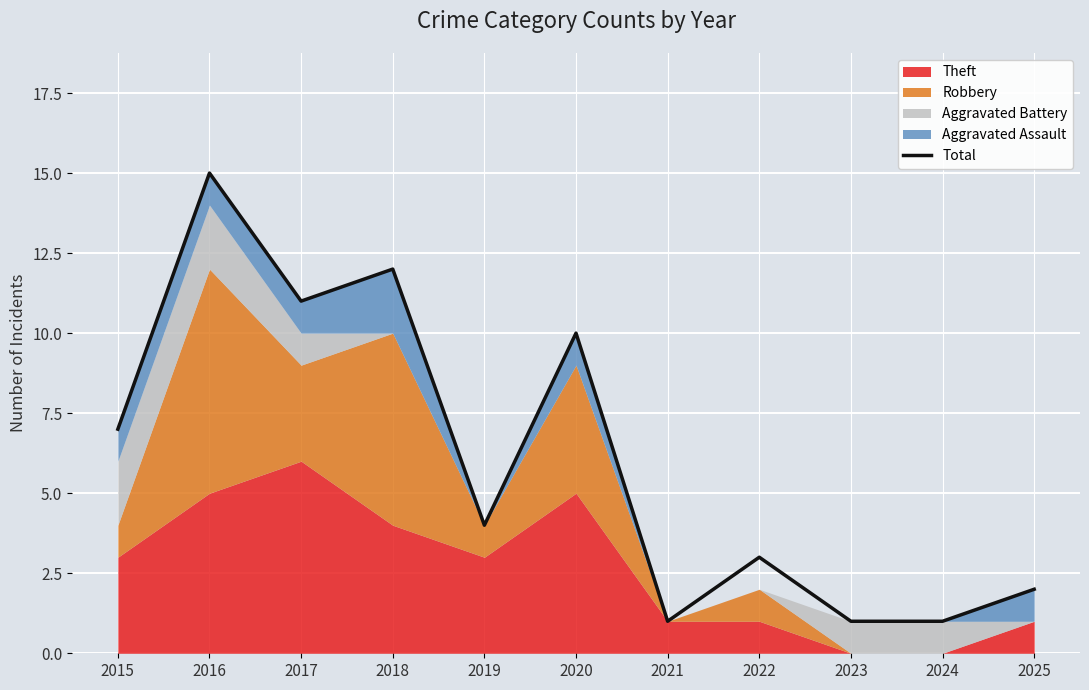

Rank the categories by value from highest to lowest.

2016, 2018, 2017, 2020, 2015, 2019, 2022, 2025, 2021, 2023, 2024